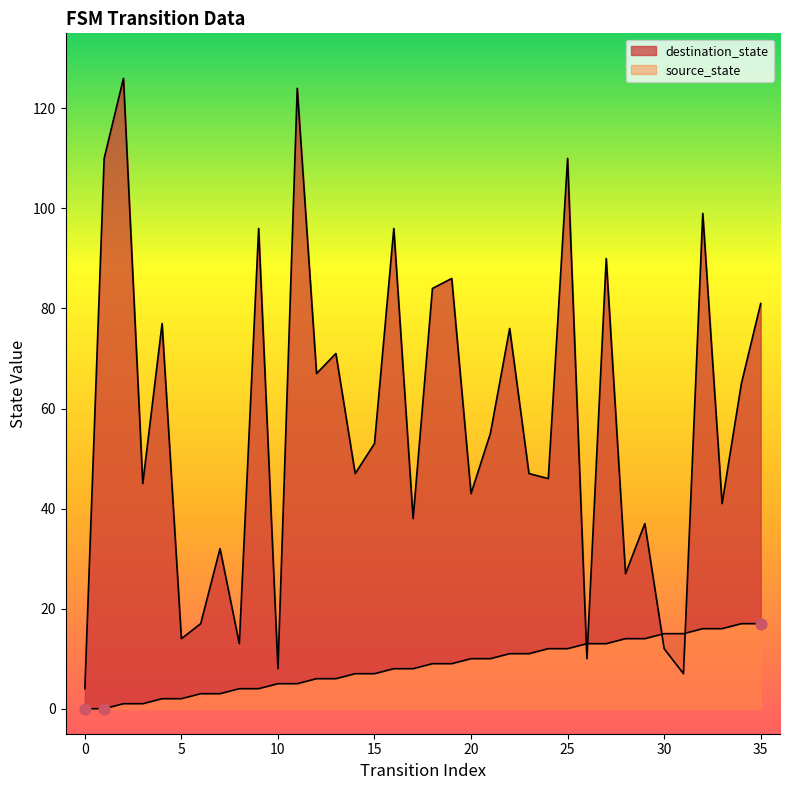

At which category is the sum across all series the highest?

11